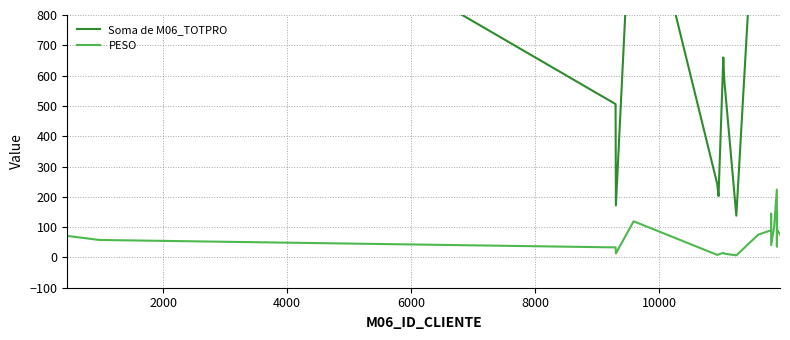

True or false: Soma de M06_TOTPRO and PESO cross at least once.

False